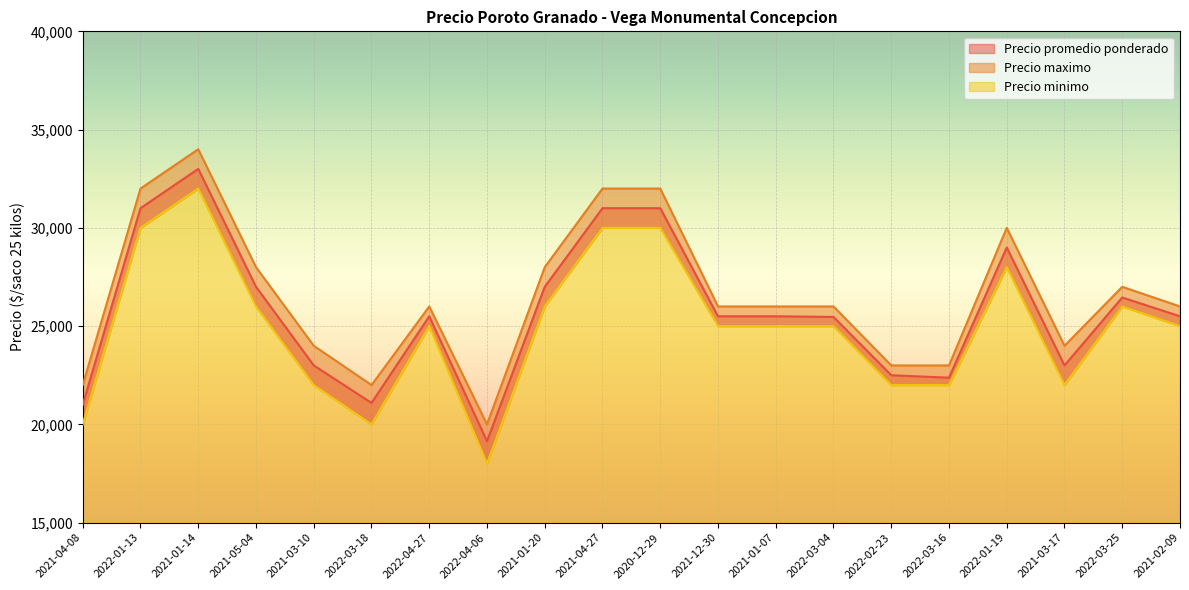

List the series in order of their overall mean, lowest first.

Precio minimo, Precio promedio ponderado, Precio maximo